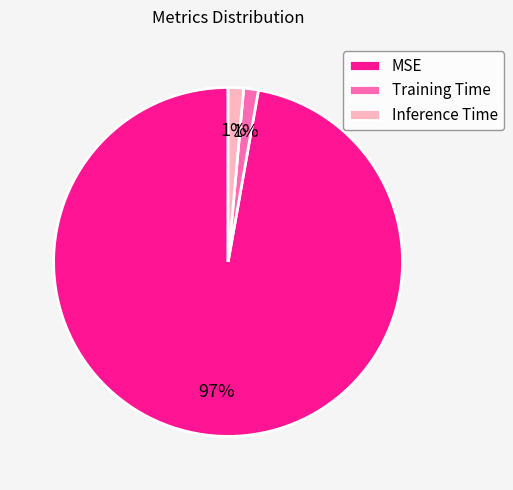

The Training Time slice represents 11% of the pie. True or false?

False